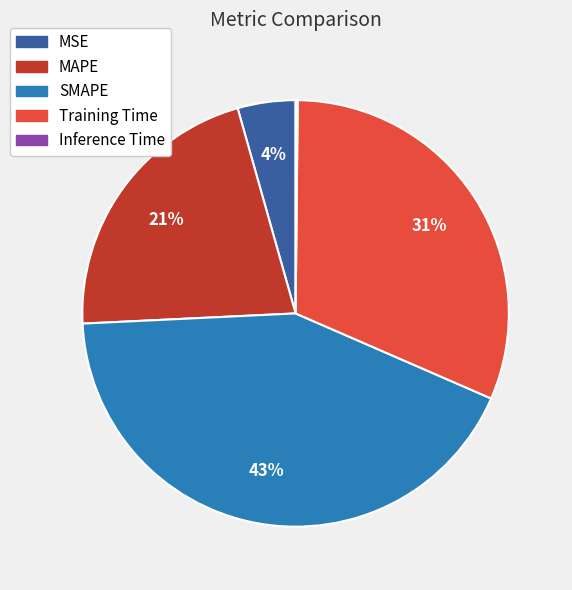

To the nearest percent, what percentage of the pie is Training Time?

31%